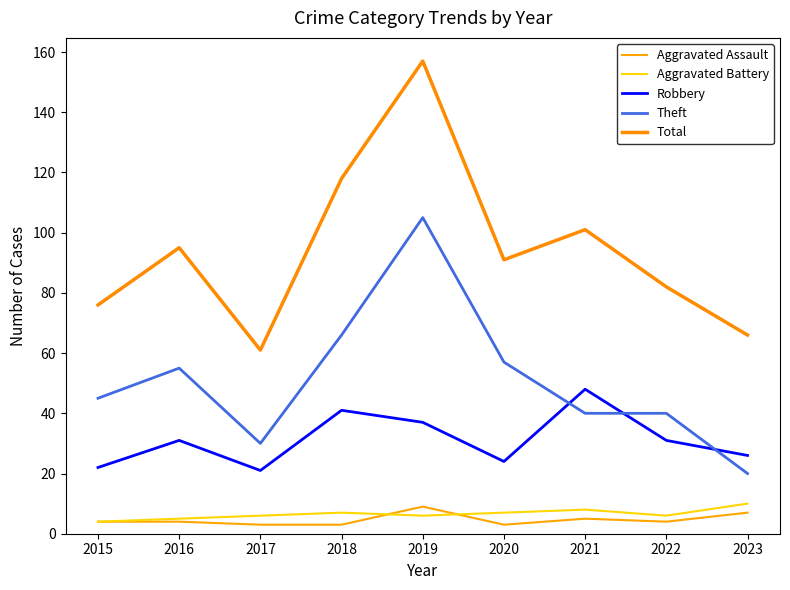

Is this an area chart (filled region under the line)?

No